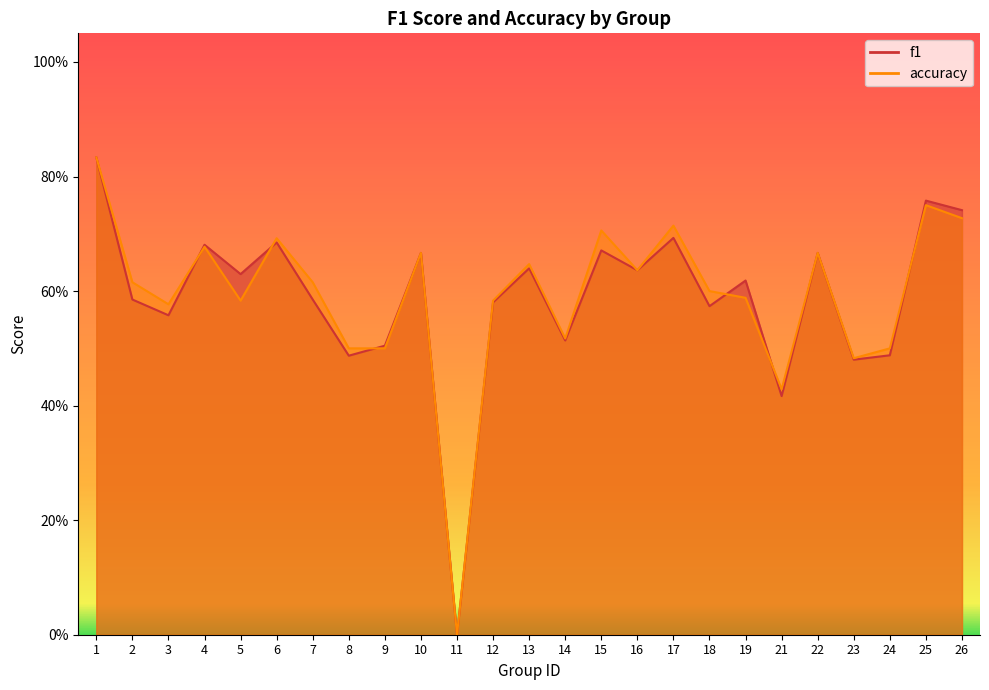

True or false: f1 and accuracy cross at least once.

True